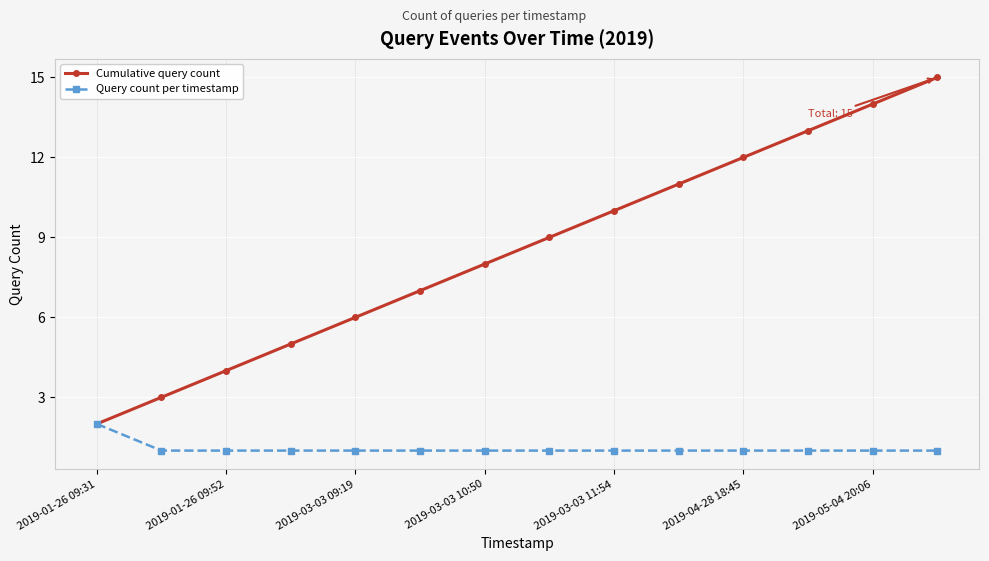

Which series has the largest total across all categories?

Cumulative query count